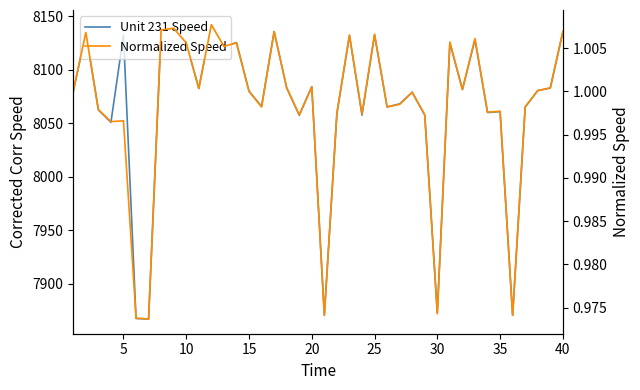

Which series has the largest range (max minus min)?

Unit 231 Speed